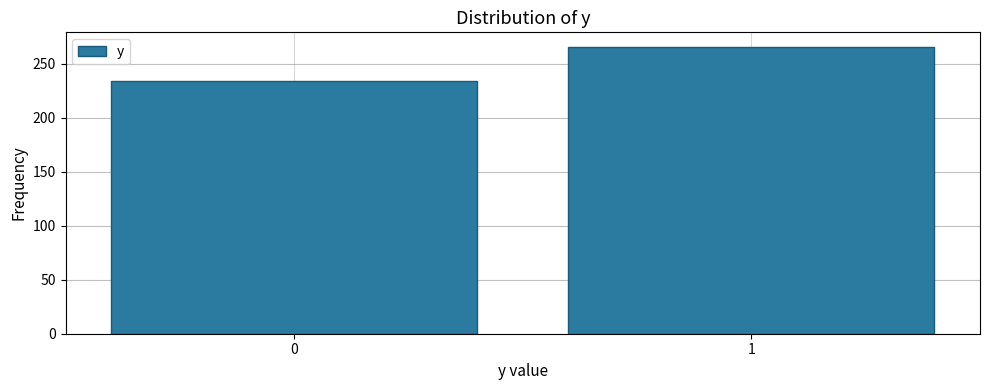

Reading left to right, transcribe all the data shown in this chart.

234	266